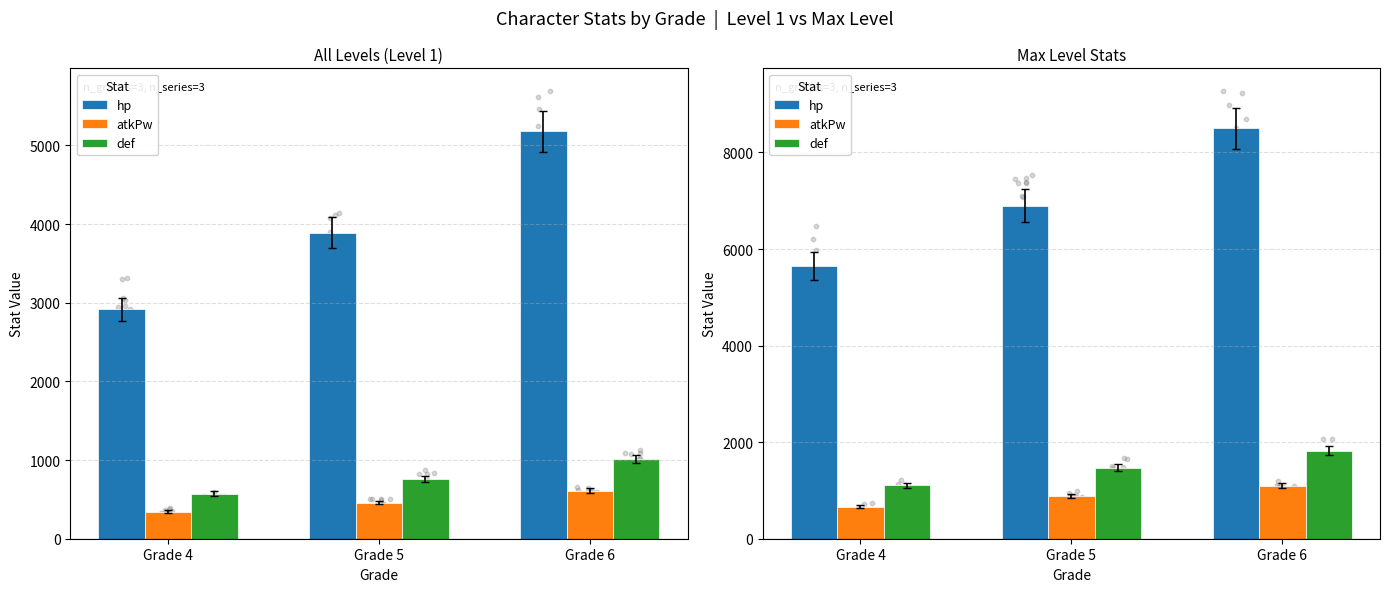

Which series has the largest total across all categories?

hp